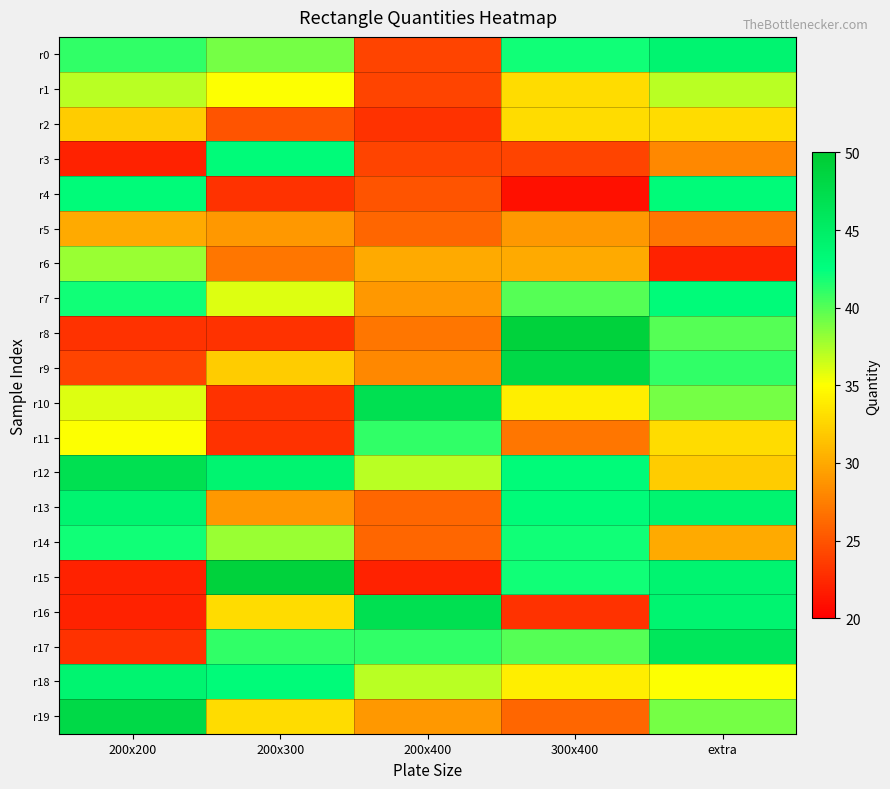

At which category does the chart reach its minimum across all series?

300x400